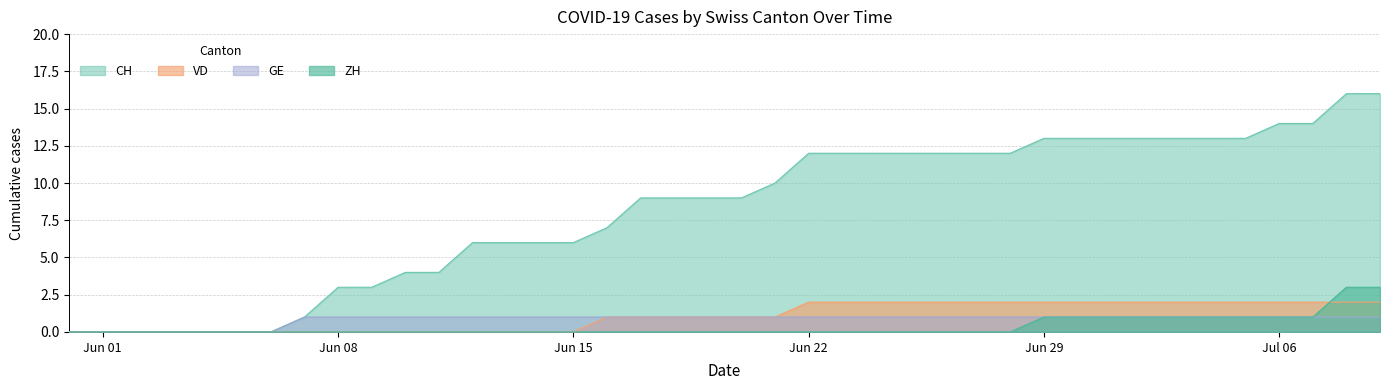

True or false: CH and VD cross at least once.

False